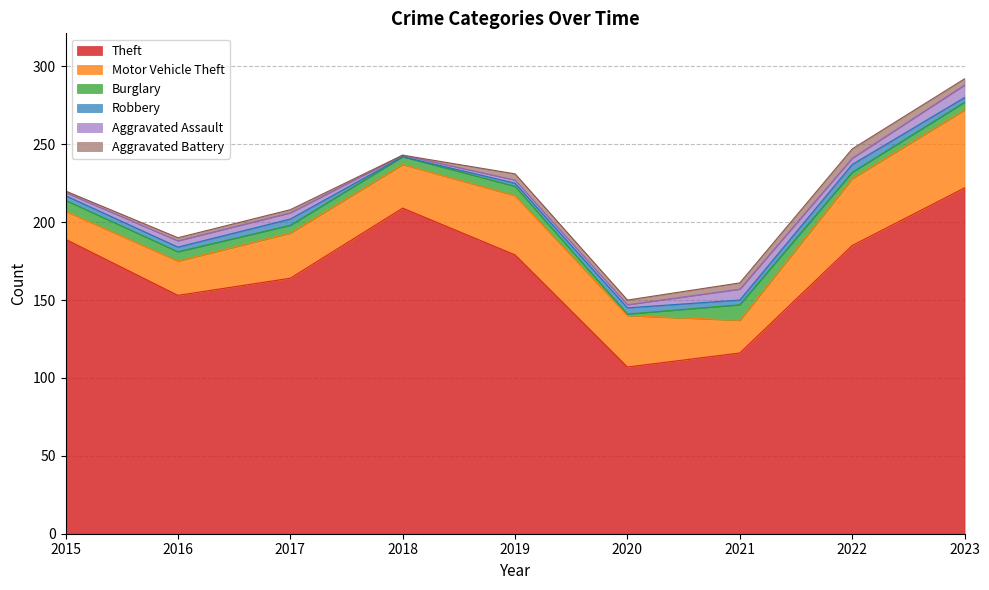

The value of Theft at 2021 is 116. True or false?

True